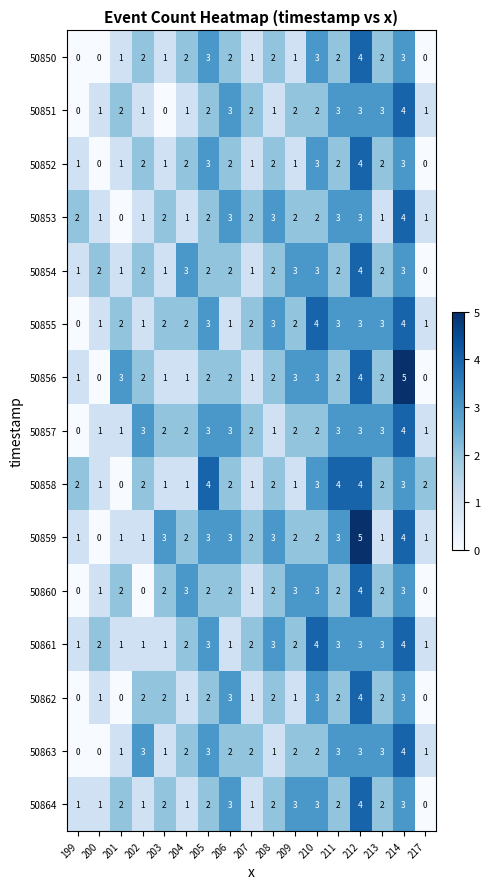

Which series changed the most between 210 and 212?

50859